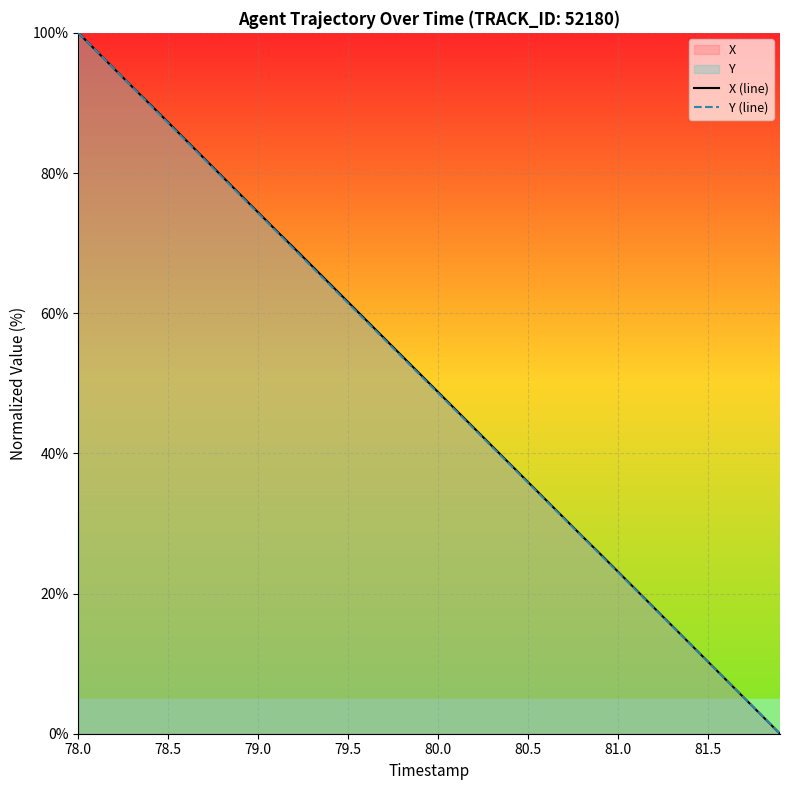

Is it true that Y (line) equals 61.4 at 79.5?

True